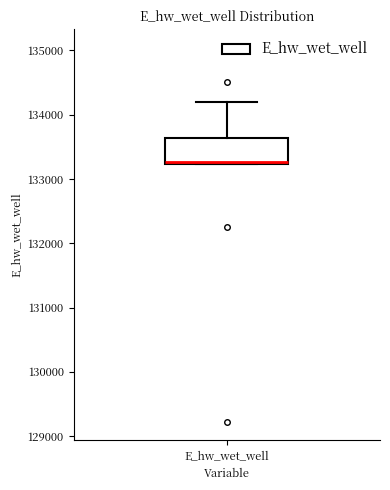

Read this box plot against the y-axis: the position of the median line, the range covered by the box, and the ends of both whiskers. The values are not printed on the chart, so give them approximately, as read against the axis.

median 133300, box 133200 to 133600, whiskers 133200 to 134200